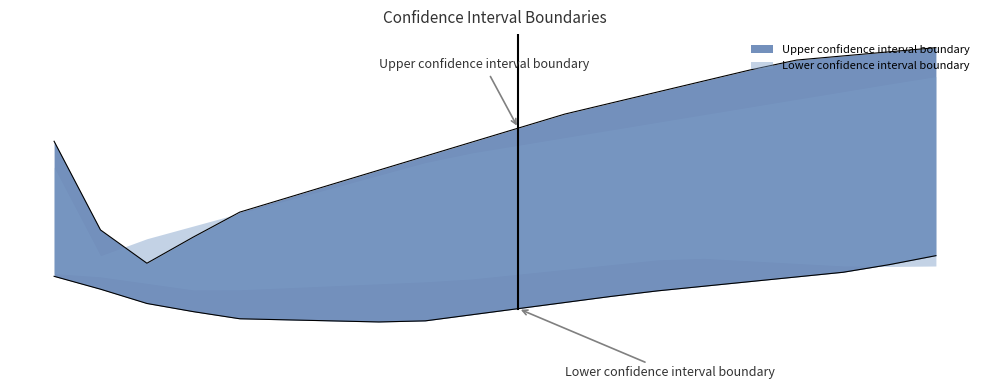

How many interior local valleys does the lower_ED series have?

1